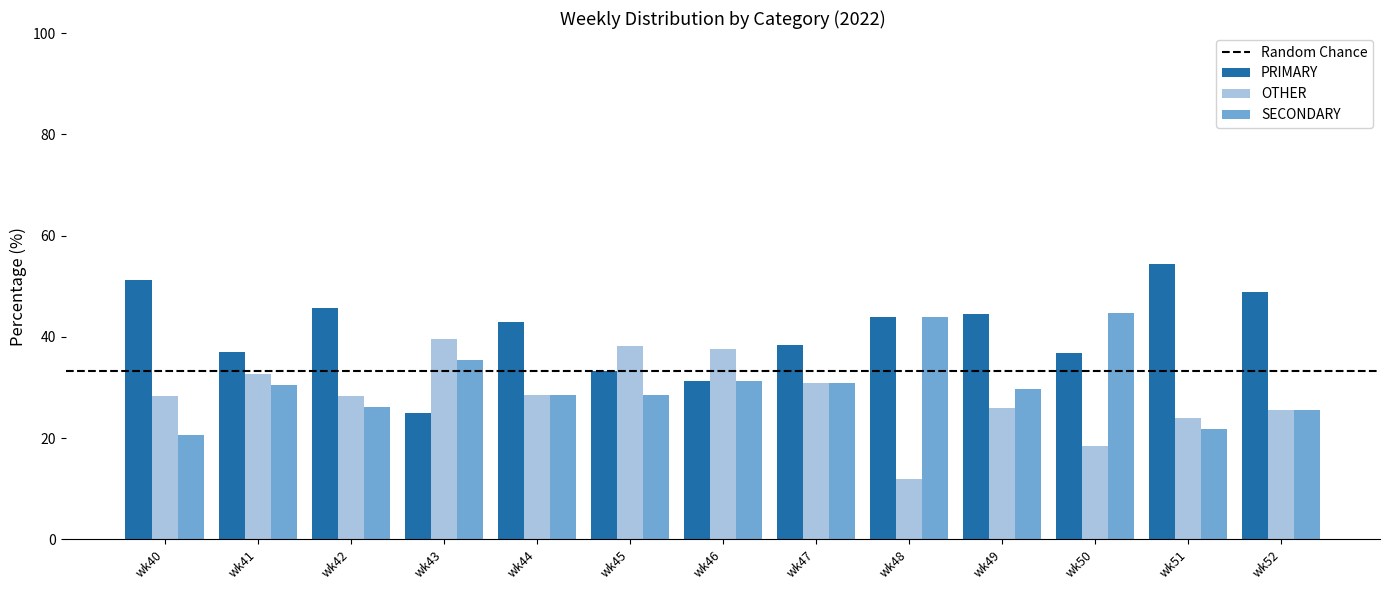

What is the minimum value shown in the chart?

12.0